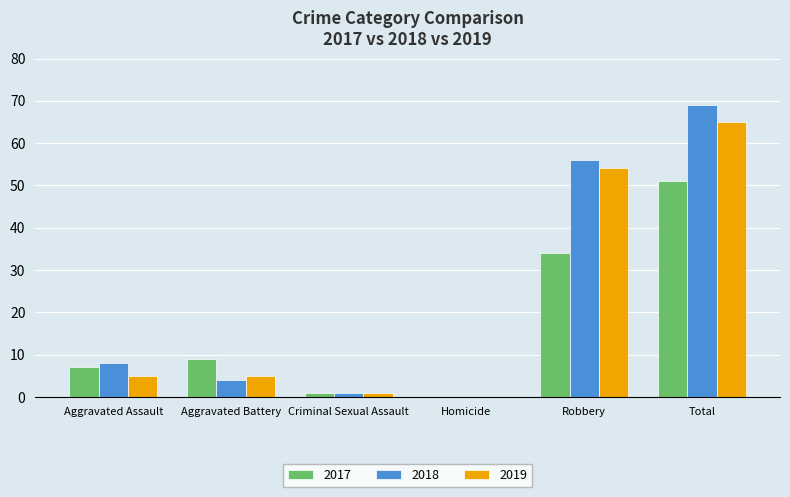

What is the maximum value for 2019?

65